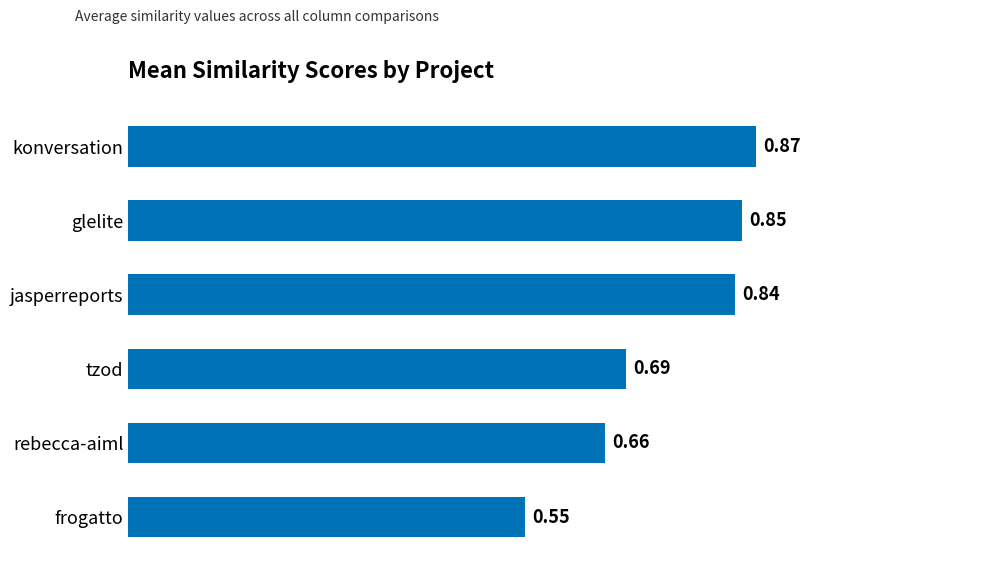

Which has a higher value, rebecca-aiml or jasperreports?

jasperreports